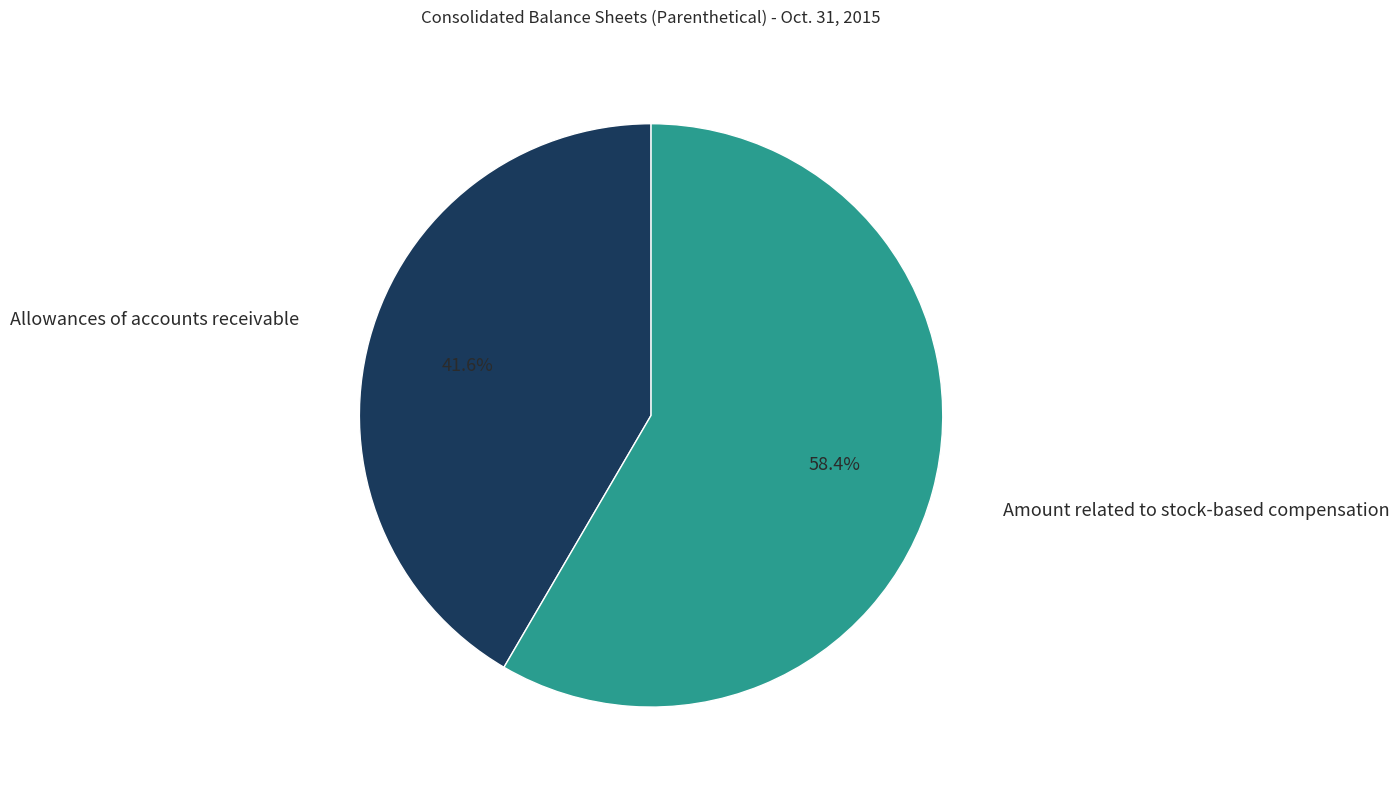

What percentage is the Amount related to stock-based compensation slice, to the nearest percent?

58%